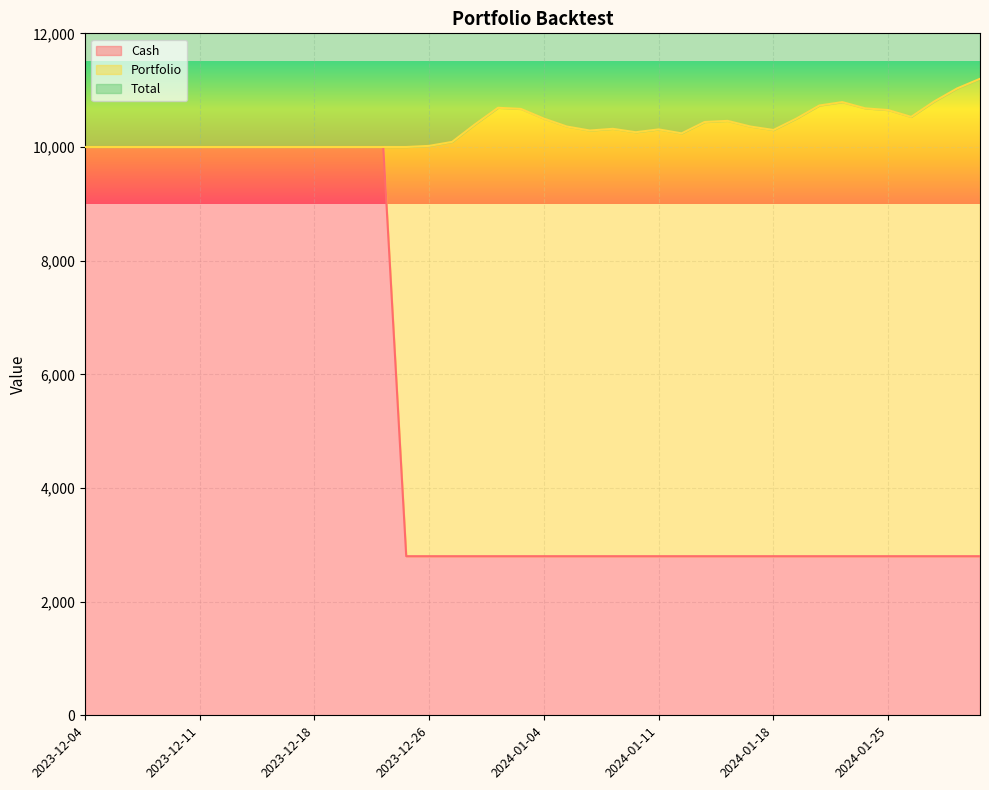

What is the difference between the highest and lowest values at 2024-01-23?

7990.0